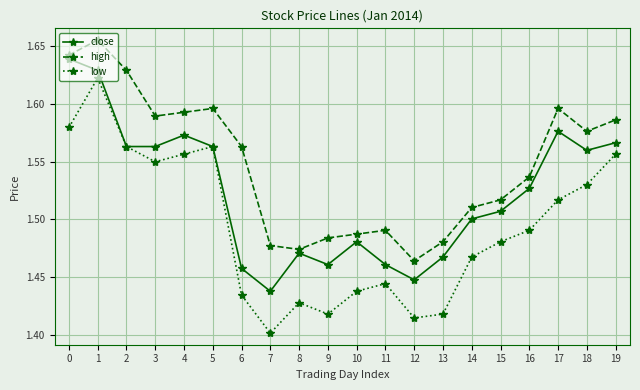

What is the spread (max minus min) of values at 0?

0.1